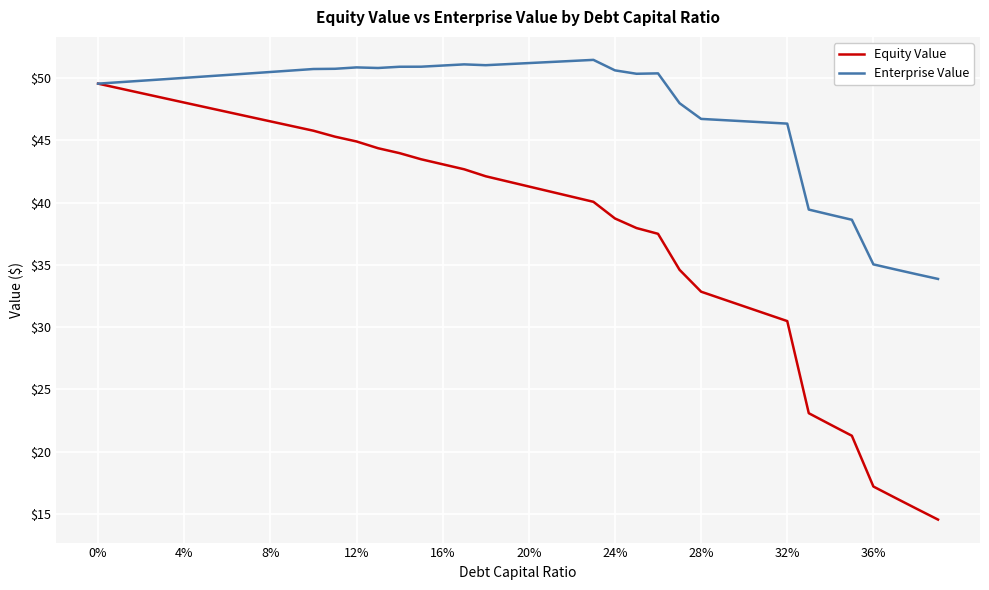

Which series has the largest range (max minus min)?

Equity Value